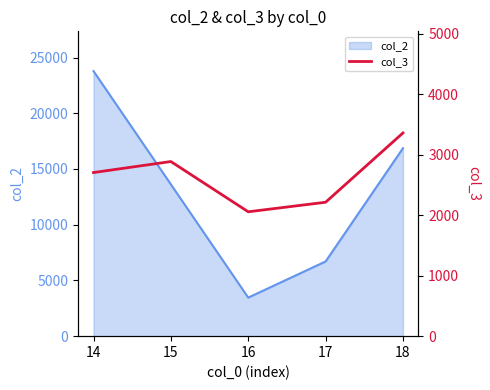

What is the minimum value for col_2?

3459